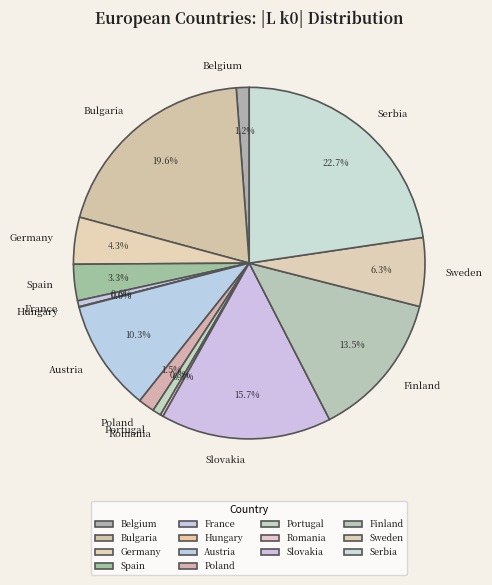

To the nearest percent, what is the difference between the Serbia and Portugal slice percentages?

22%